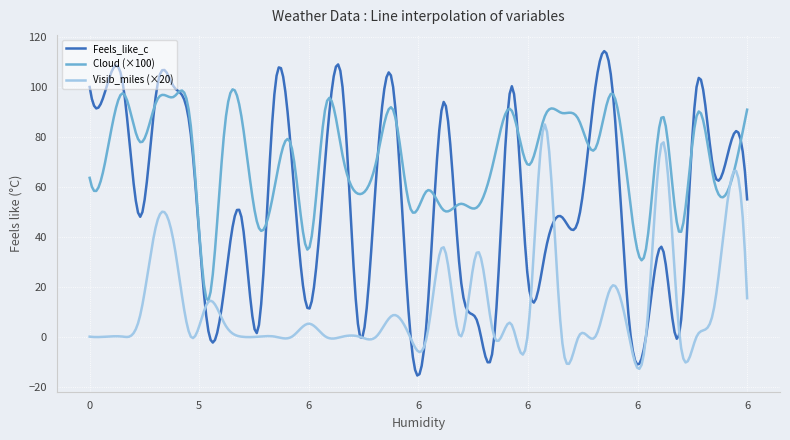

List the series in order of their peak value, lowest first.

Visib_miles (×20), Cloud (×100), Feels_like_c